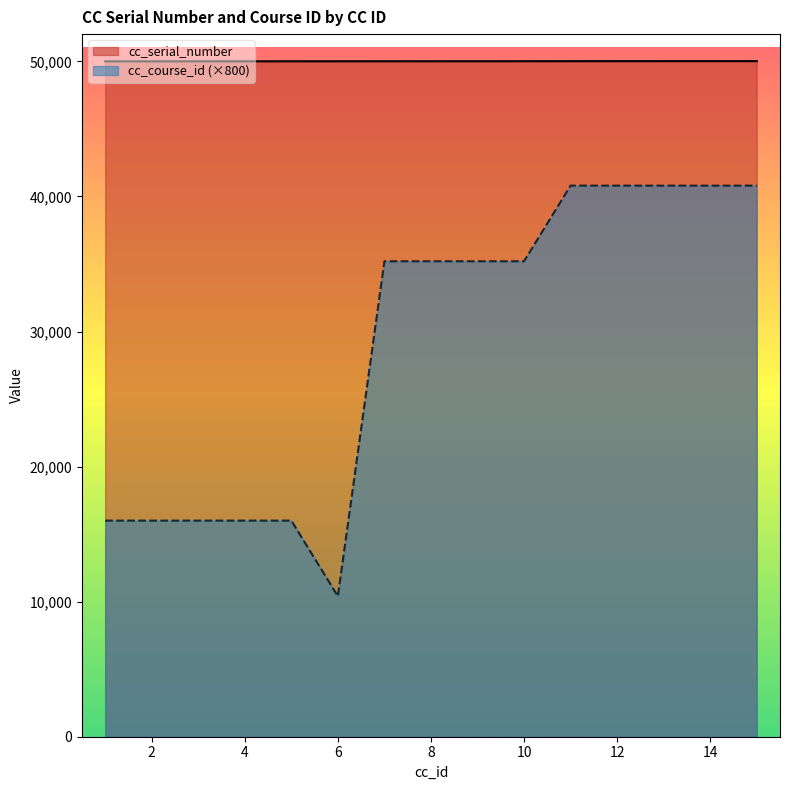

How many lines are shown in the chart?

2